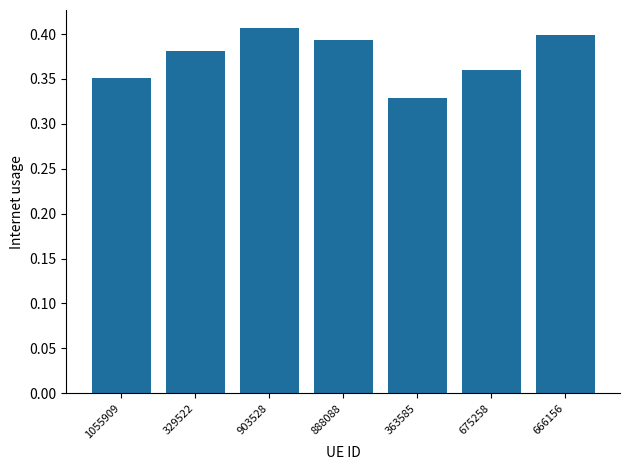

Count the values in the range 0 to 1.

7